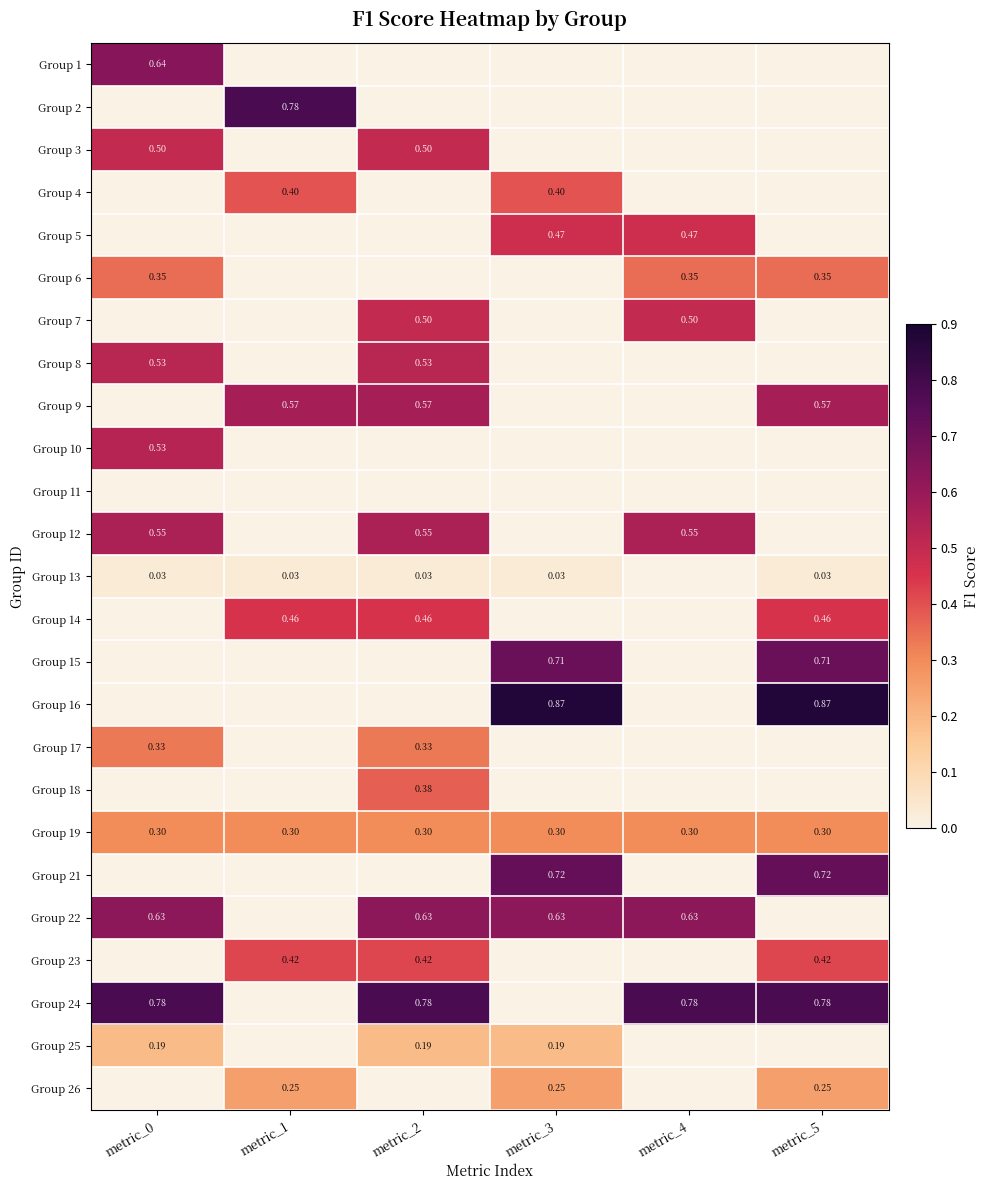

Which series changed the most between metric_0 and metric_3?

Group 16